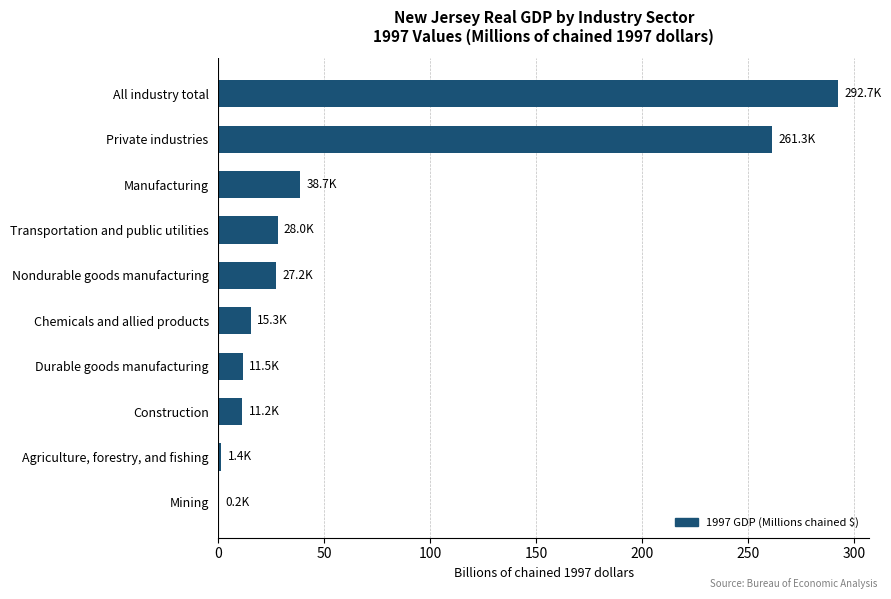

What is the greatest value displayed?

292.7